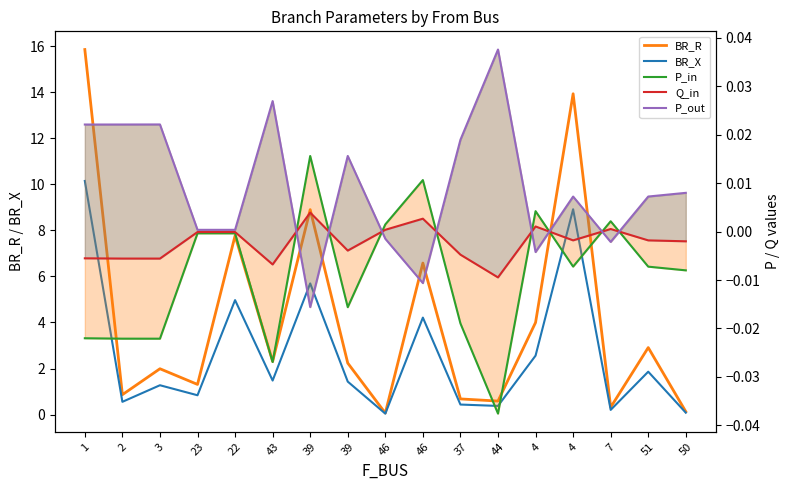

Is it true that Q_in equals -0.0 at 4?

True